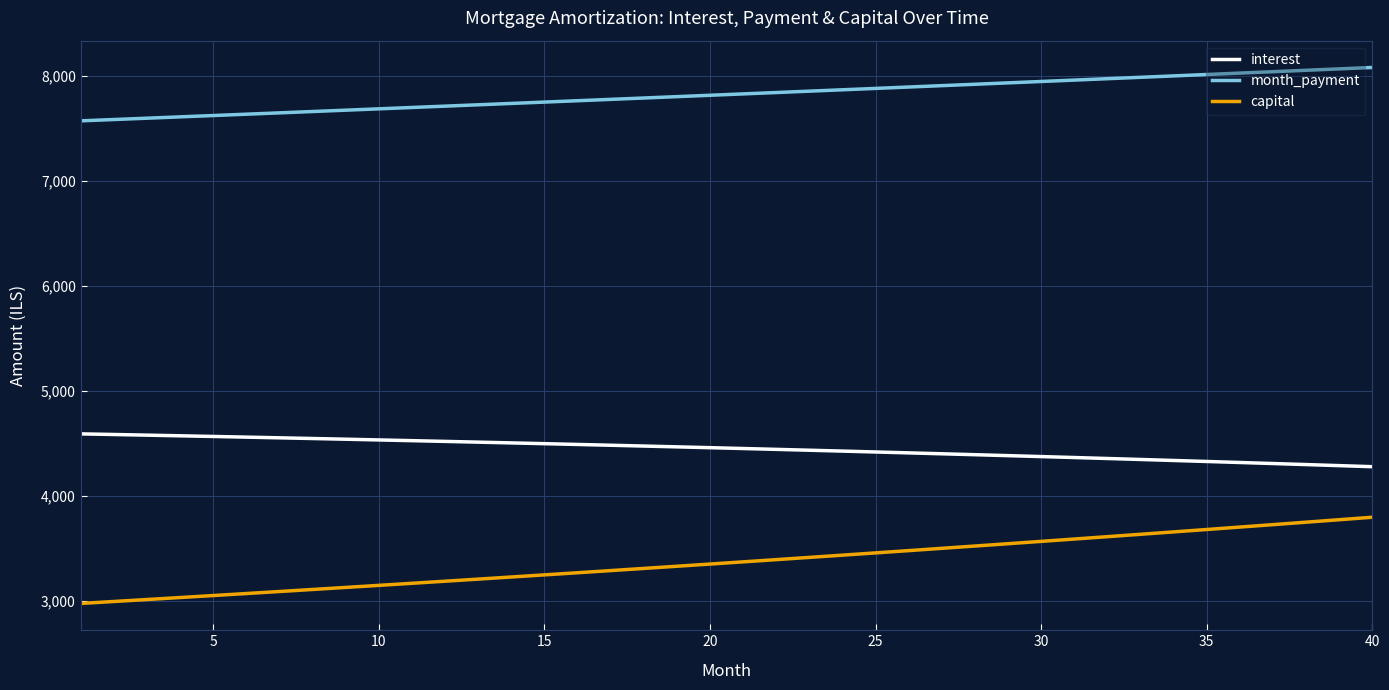

Does the chart have visible grid lines?

Yes